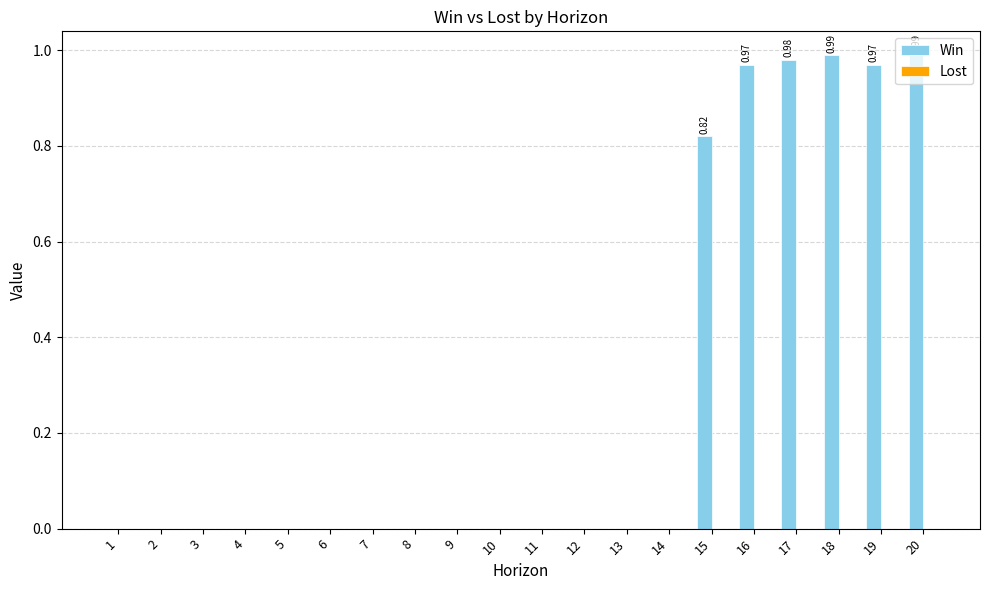

What is the change in value from 9 to 17?

+1.0